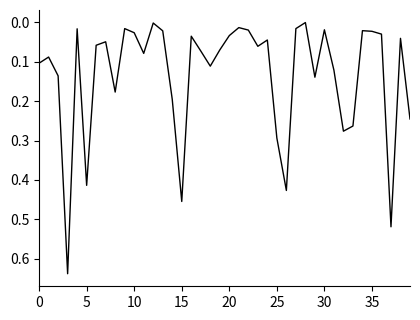

How many lines are shown in the chart?

1